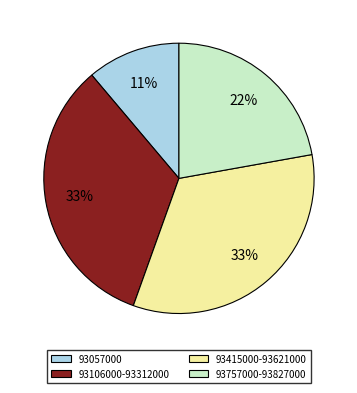

What percentage is the 93057000 slice, to the nearest percent?

11%